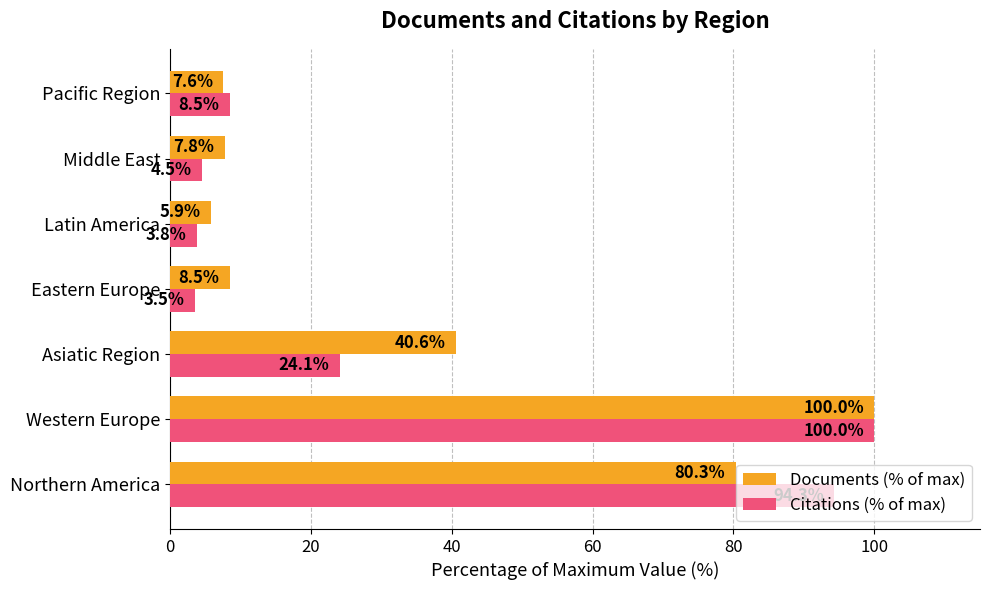

What is the minimum value for Documents (% of max)?

5.9